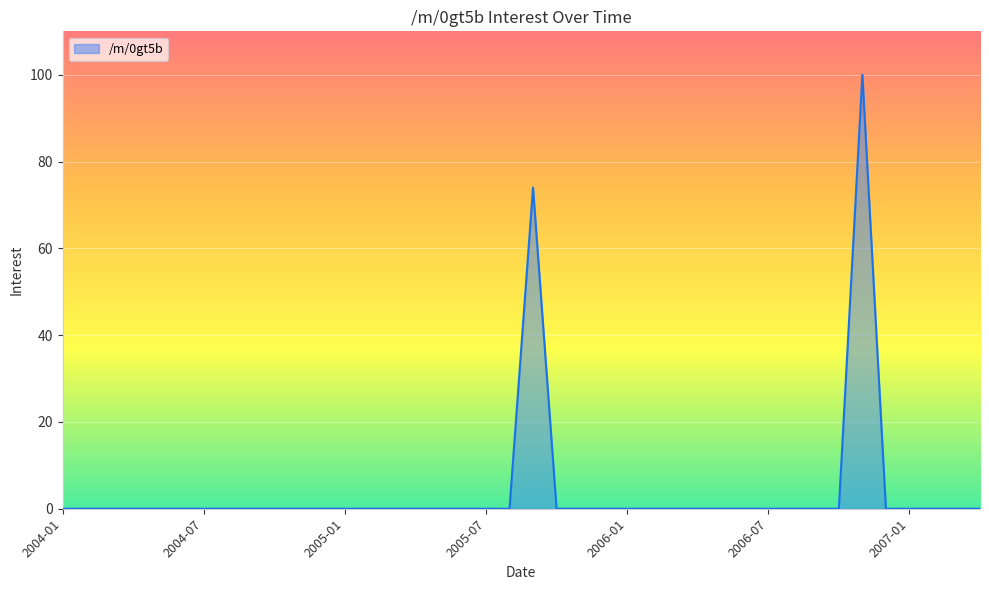

Count the number of categories in the chart.

40